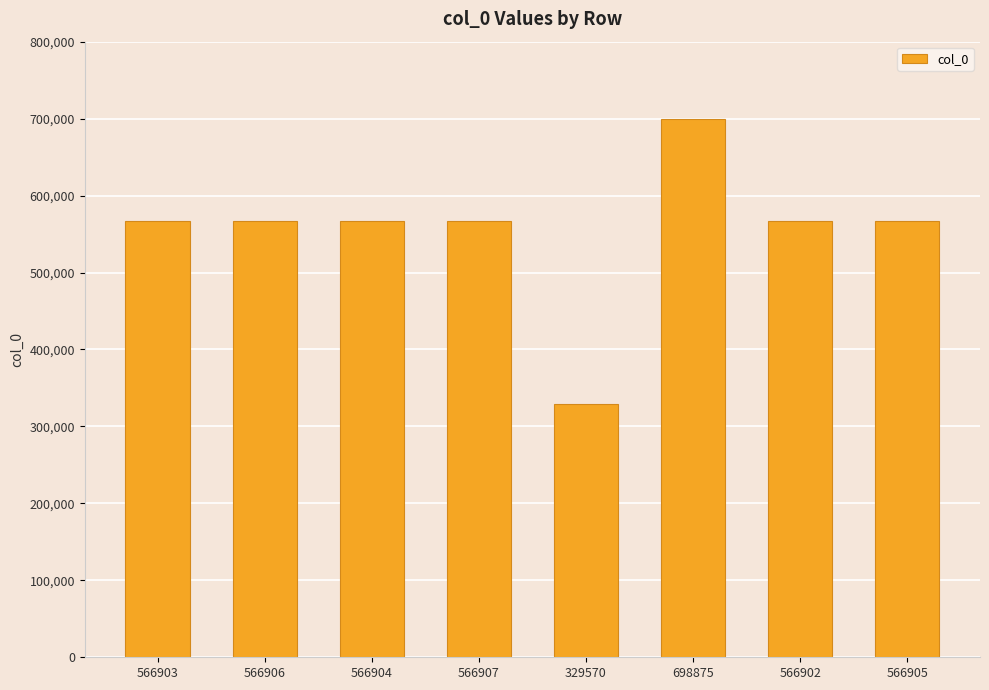

Where does the data first go above 566905?

566906